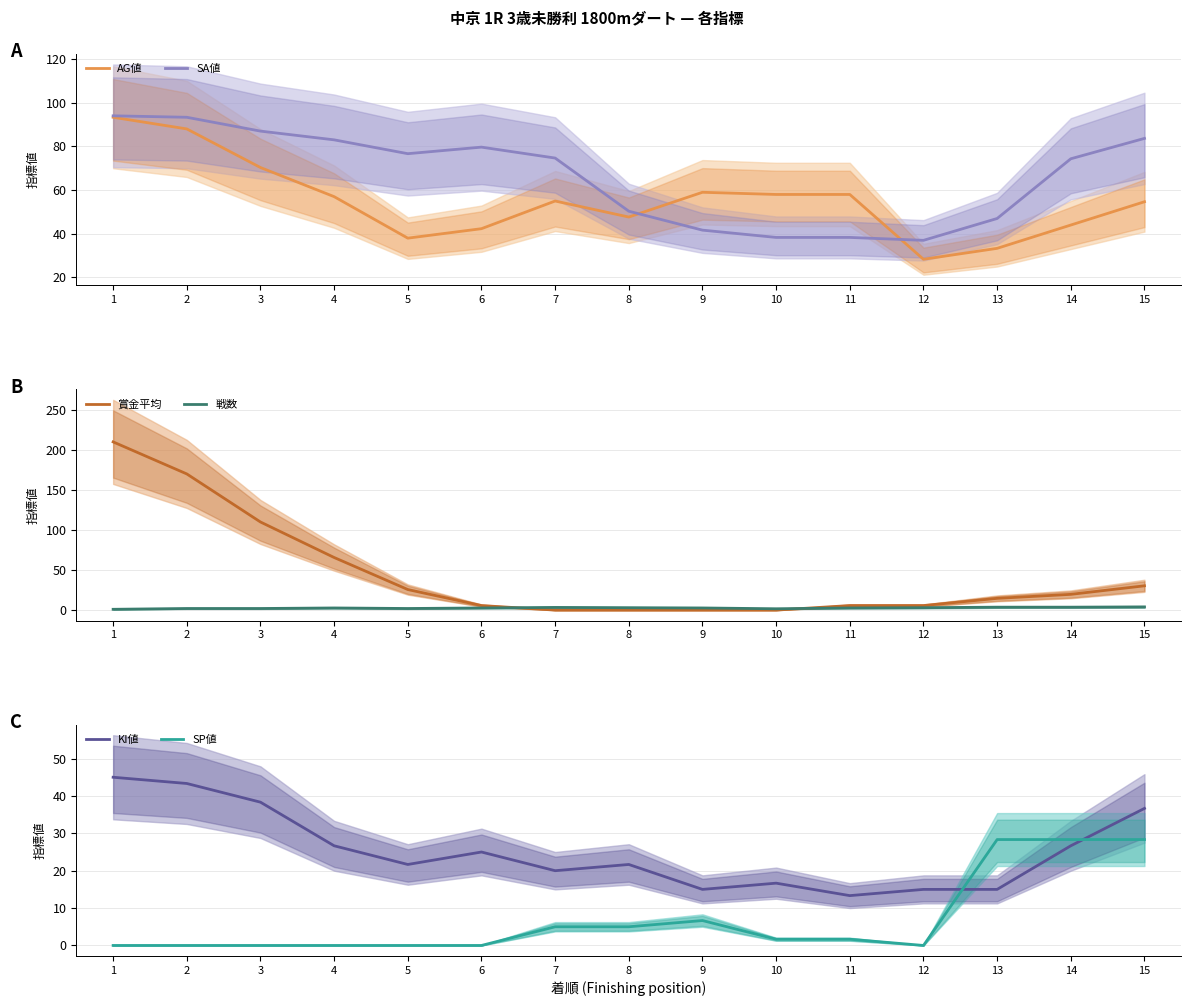

How many data points does each series have?

15